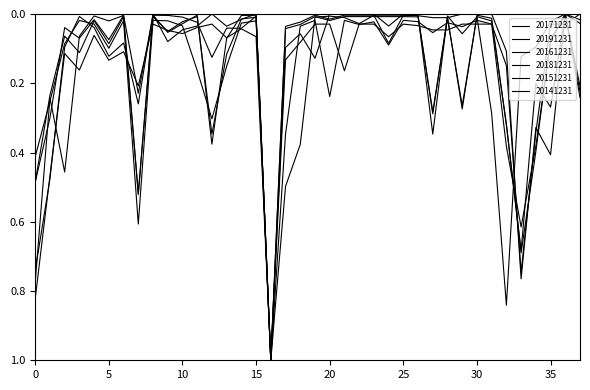

List the labels in order of 20141231 value, largest first.

16, 0, 33, 1, 34, 7, 21, 3, 32, 5, 17, 2, 6, 18, 13, 15, 24, 4, 10, 9, 27, 28, 14, 11, 26, 8, 12, 19, 20, 22, 23, 25, 29, 30, 31, 35, 36, 37